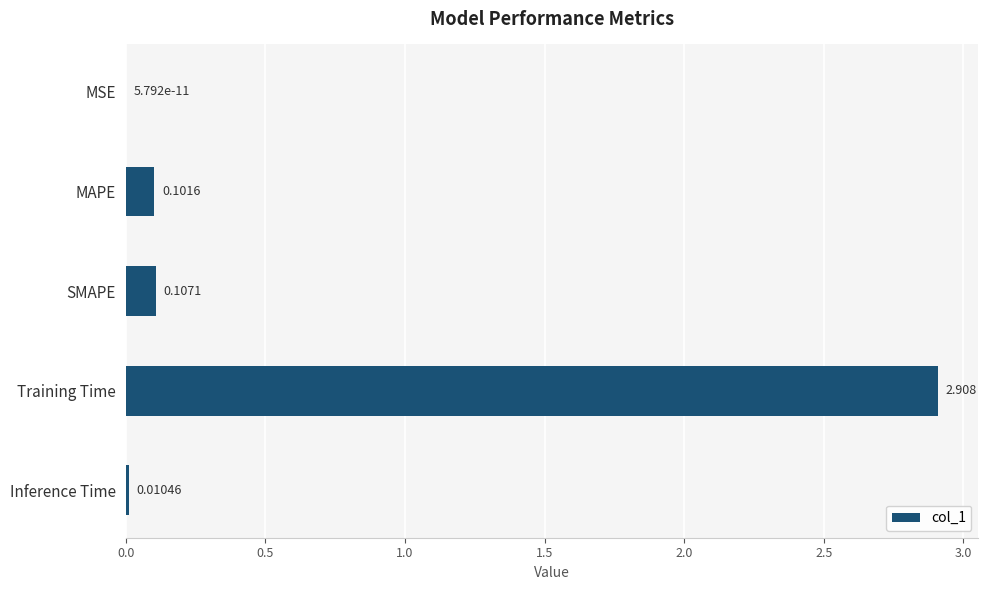

Which has a higher value, MSE or Inference Time?

Inference Time